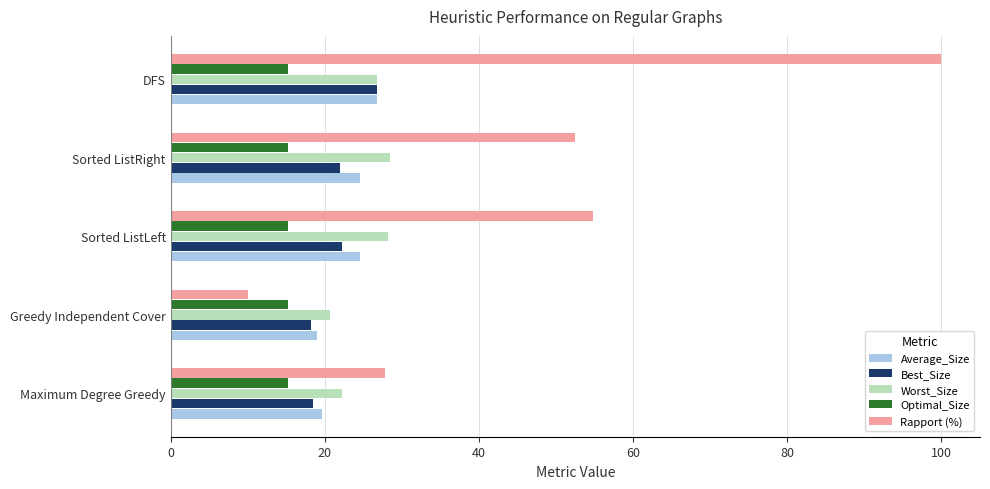

What is the approximate value of Best_Size at Sorted ListLeft?

22.2